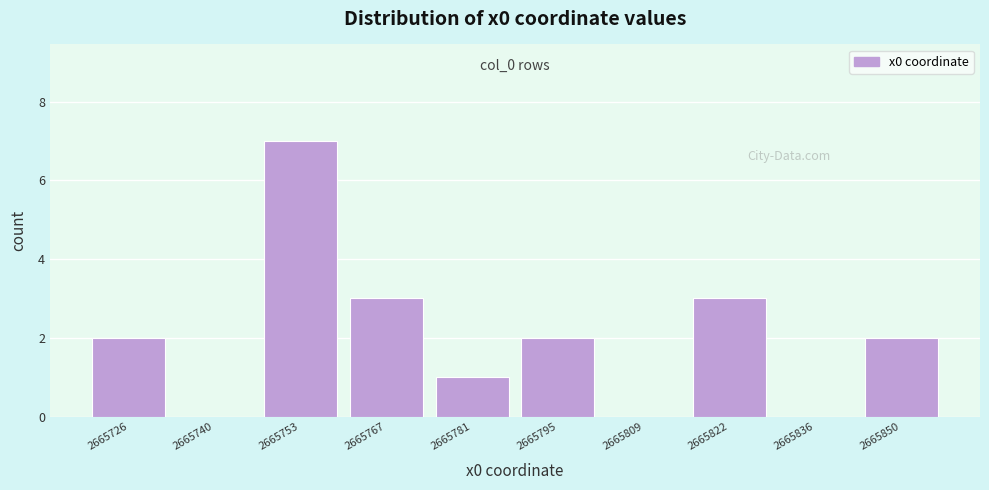

Reading left to right, what are all the values shown in this chart?

2665726=2	2665740=0	2665753=7	2665767=3	2665781=1	2665795=2	2665809=0	2665822=3	2665836=0	2665850=2